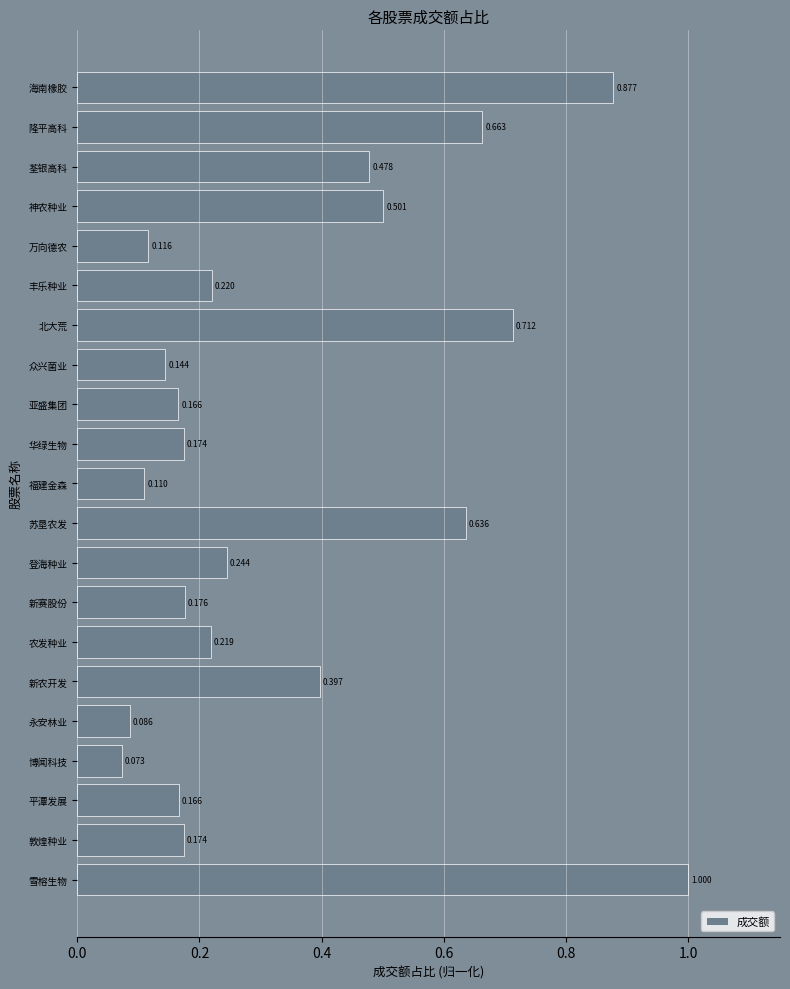

Which label corresponds to the largest value in the chart?

雪榕生物